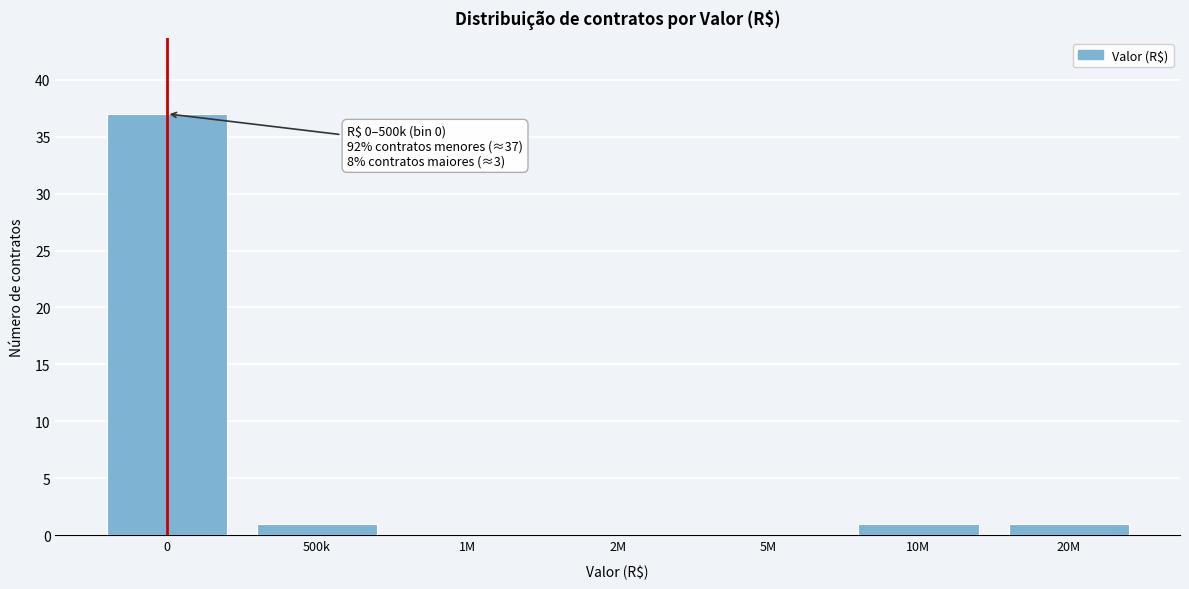

Reading right to left, list all the values displayed in this chart.

20M=1	10M=1	5M=0	2M=0	1M=0	500k=1	0=37